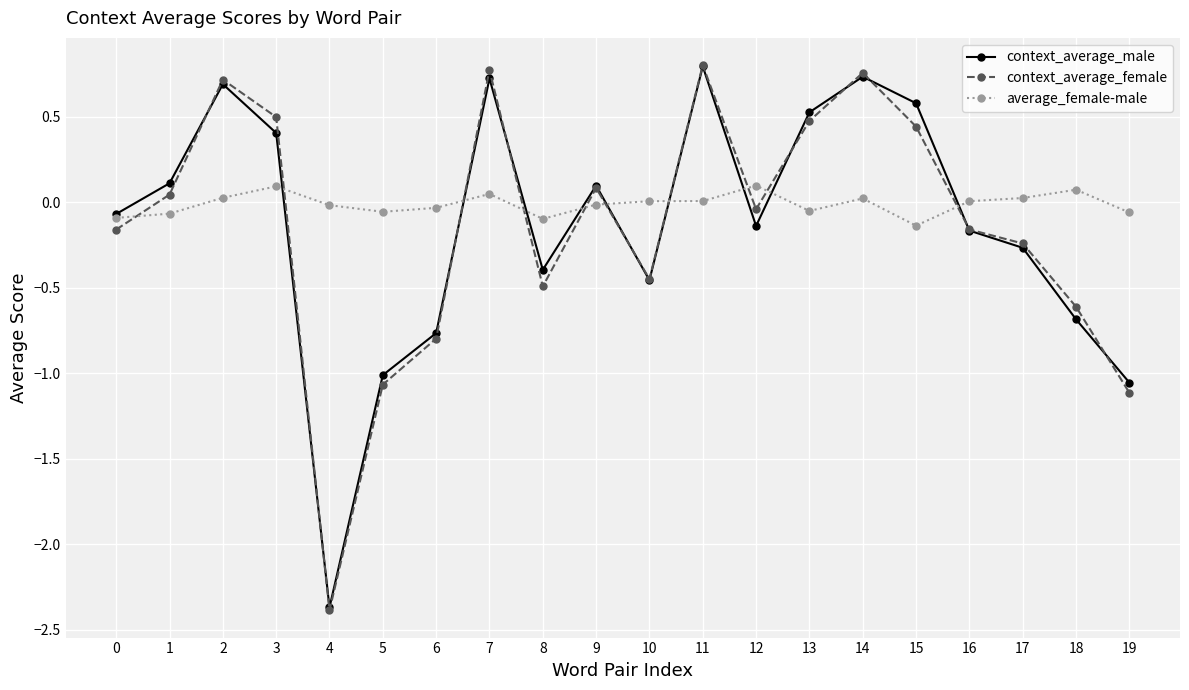

Which series has the largest range (max minus min)?

context_average_female